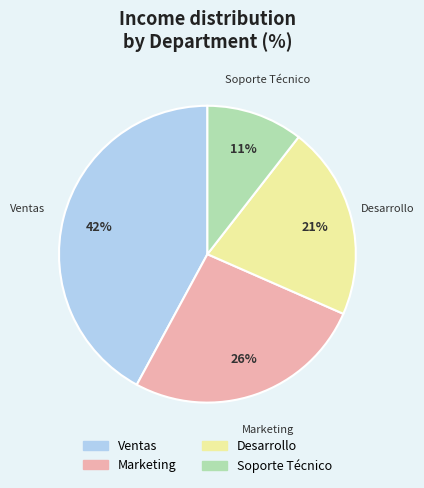

Which has a higher value, Soporte Técnico or Marketing?

Marketing